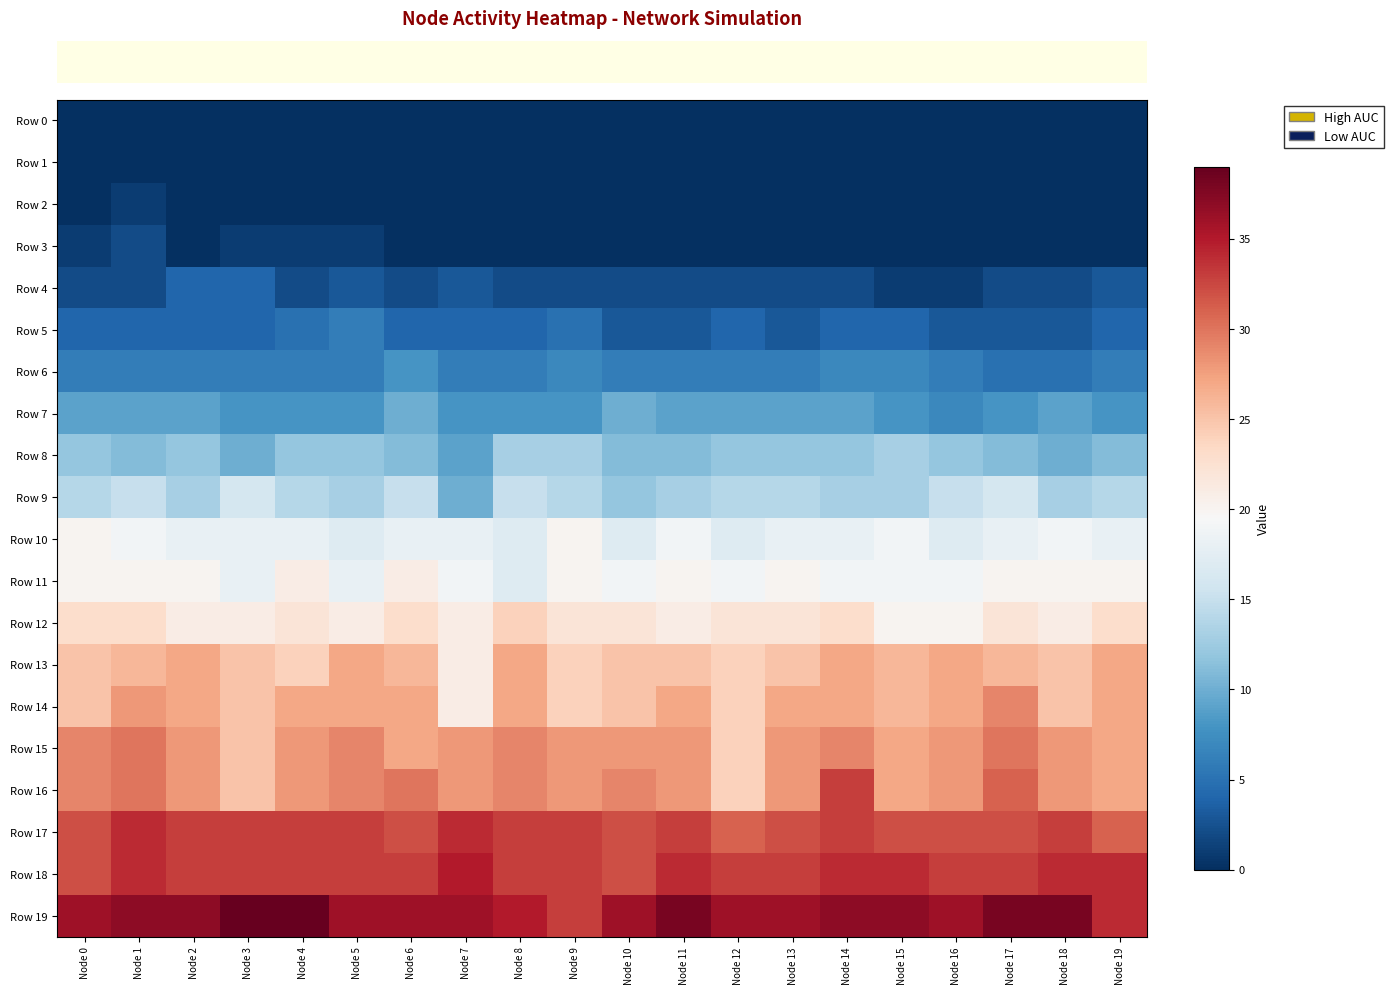

What is the maximum value shown in the chart?

39